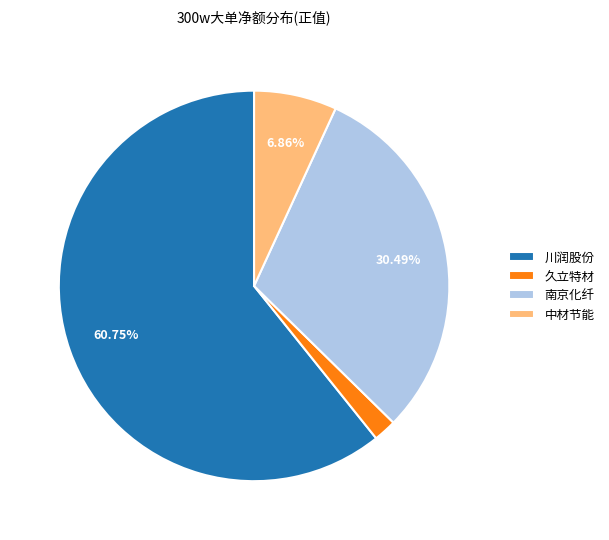

Which slice represents more than half of the pie?

川润股份